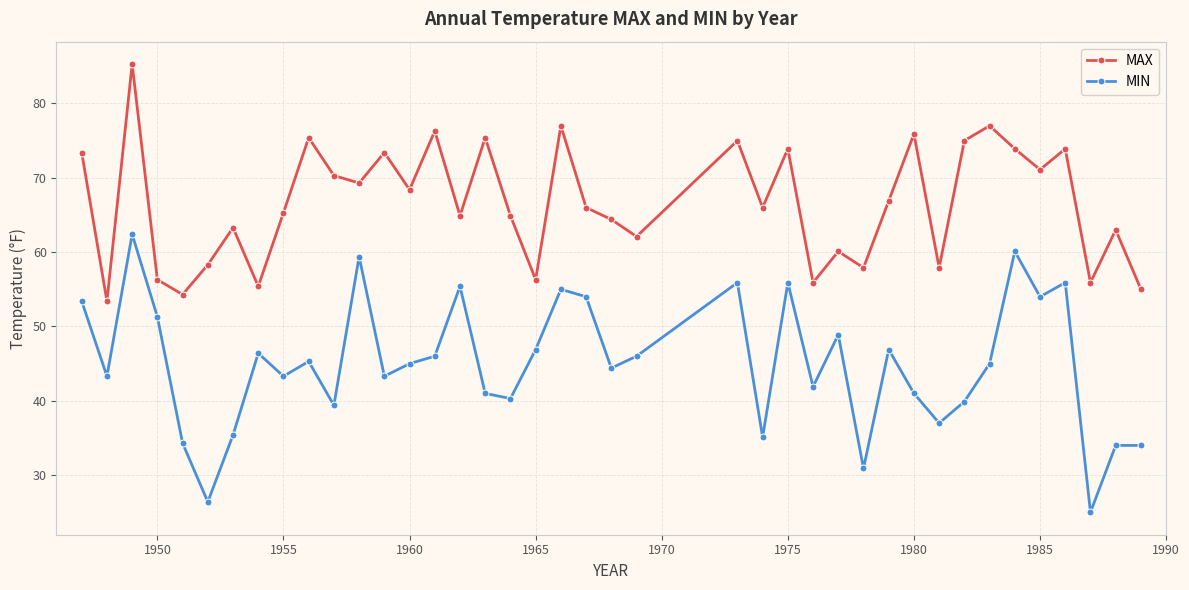

What is the difference between the maximum and minimum values in the MIN series?

37.4